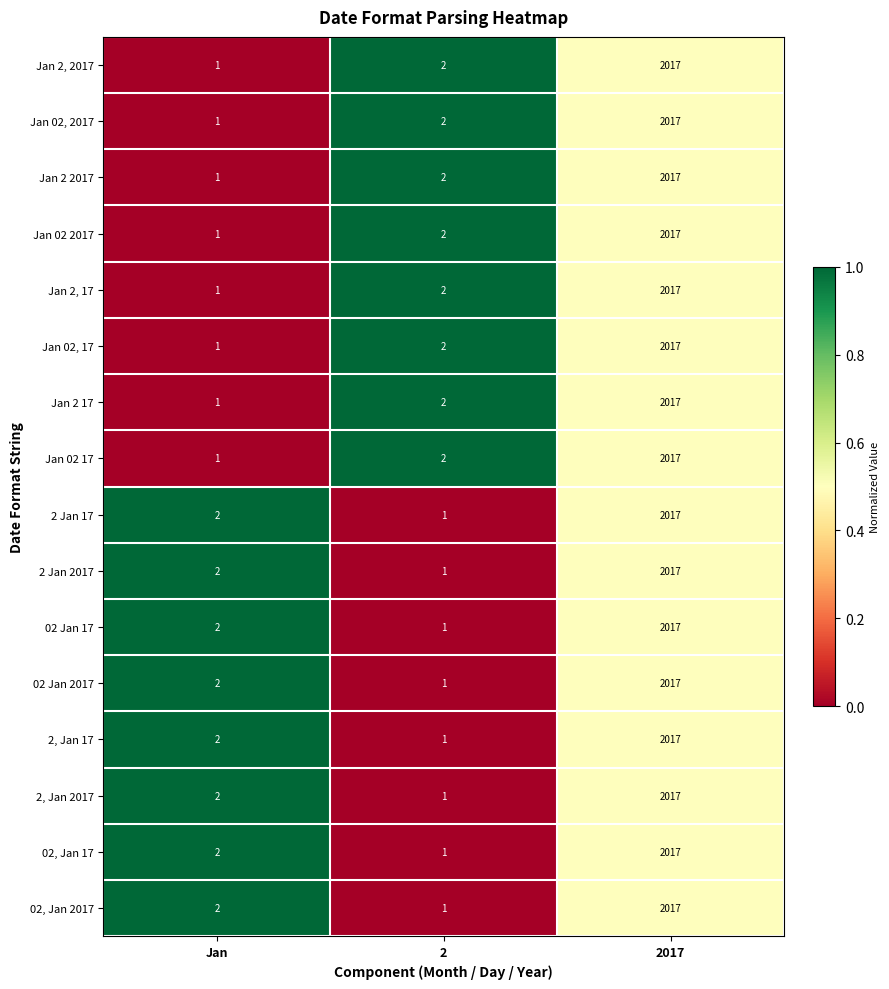

What is the total value across all series at 2017?

32272